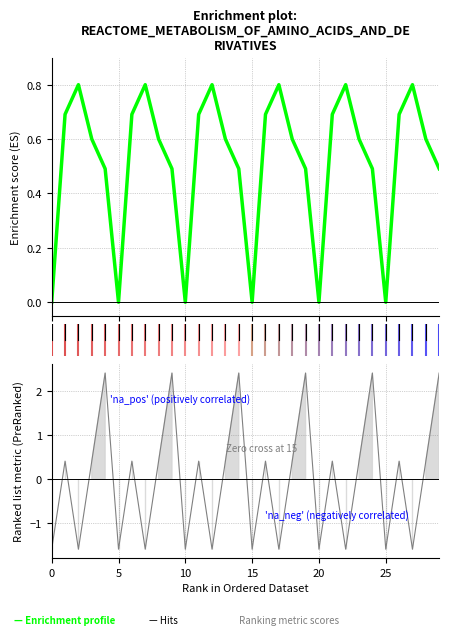

True or false: the data shows 0.2 at 23.

False